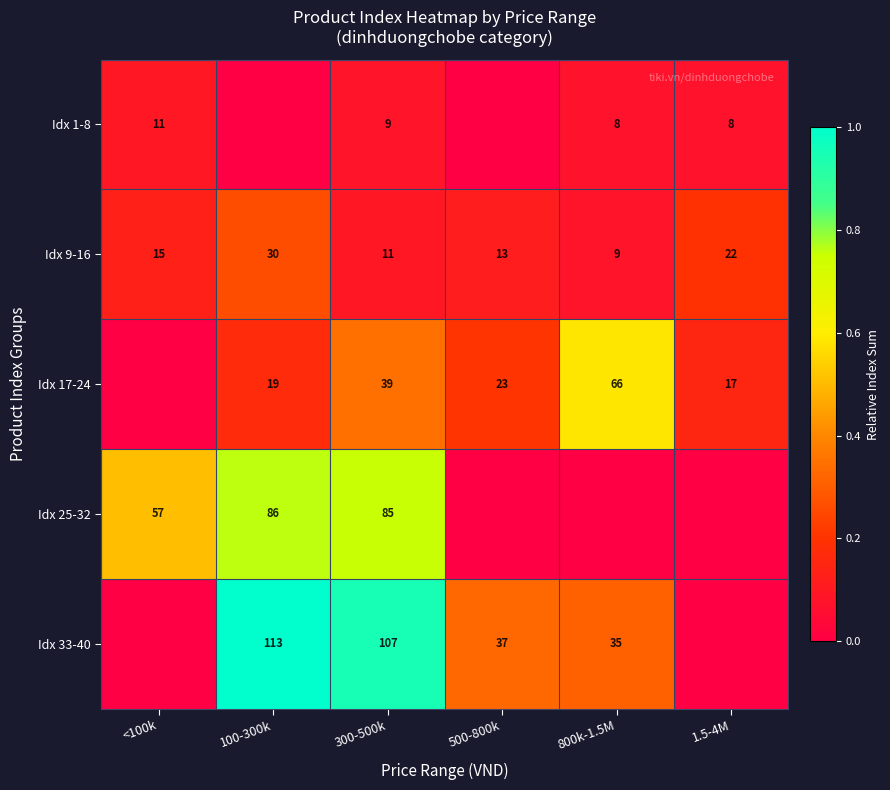

Count the number of categories in the chart.

6